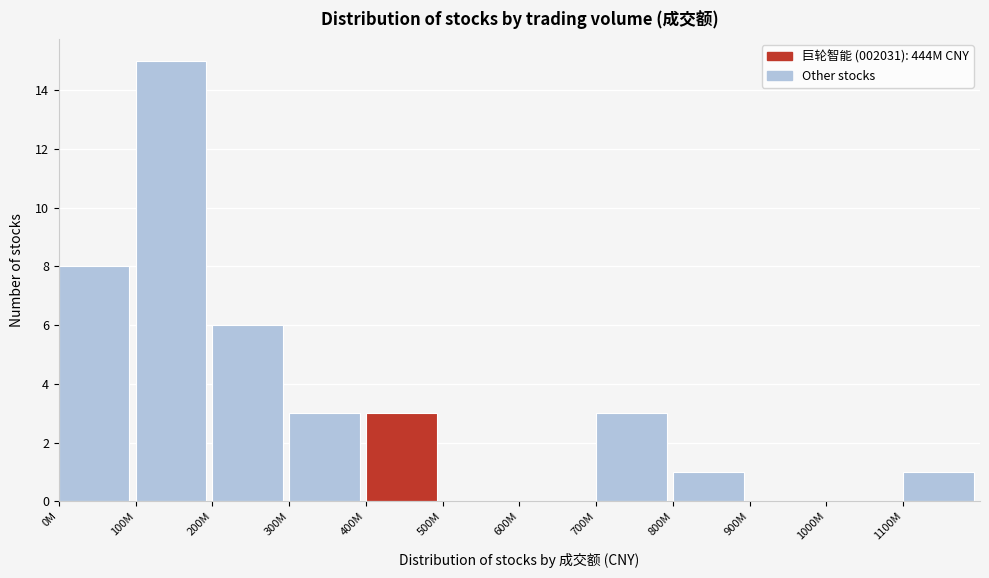

Reading left to right, what are all the values shown in this chart?

0M=8	100M=15	200M=6	300M=3	400M=3	500M=0	600M=0	700M=3	800M=1	900M=0	1000M=0	1100M=1